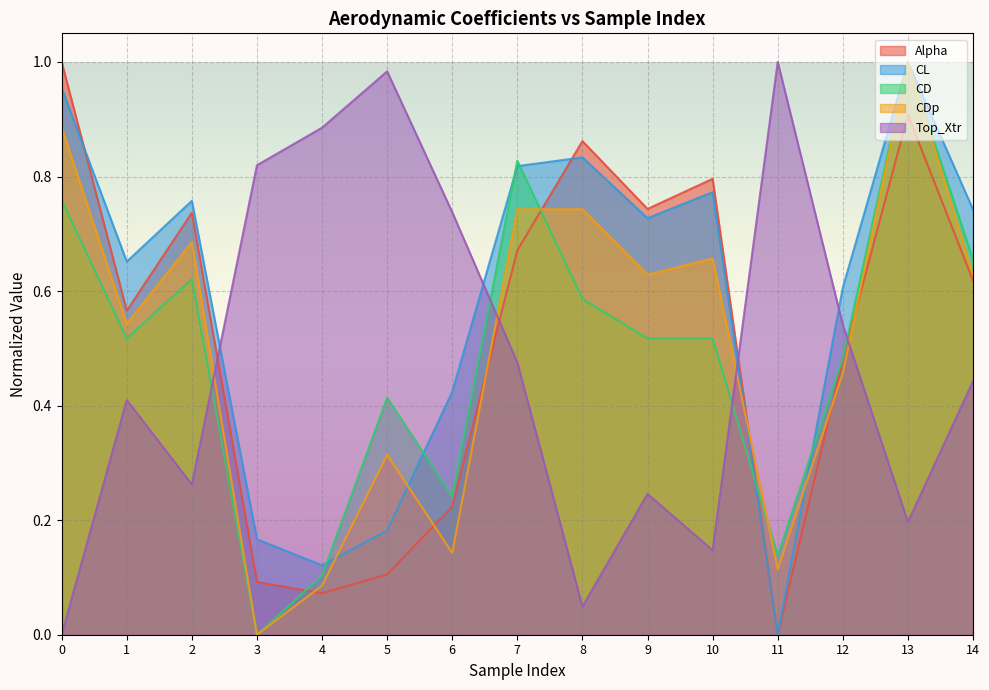

Reading left to right, transcribe all the data shown in this chart.

Alpha: 0=1.0	1=0.6	2=0.7	3=0.1	4=0.1	5=0.1	6=0.2	7=0.7	8=0.9	9=0.7	10=0.8	11=0.0	12=0.5	13=0.9	14=0.6
CL: 0=1.0	1=0.7	2=0.8	3=0.2	4=0.1	5=0.2	6=0.4	7=0.8	8=0.8	9=0.7	10=0.8	11=0.0	12=0.6	13=1.0	14=0.7
CD: 0=0.8	1=0.5	2=0.6	3=0.0	4=0.1	5=0.4	6=0.2	7=0.8	8=0.6	9=0.5	10=0.5	11=0.1	12=0.5	13=1.0	14=0.7
CDp: 0=0.9	1=0.5	2=0.7	3=0.0	4=0.1	5=0.3	6=0.1	7=0.7	8=0.7	9=0.6	10=0.7	11=0.1	12=0.5	13=1.0	14=0.6
Top_Xtr: 0=0.0	1=0.4	2=0.3	3=0.8	4=0.9	5=1.0	6=0.7	7=0.5	8=0.0	9=0.2	10=0.1	11=1.0	12=0.5	13=0.2	14=0.4